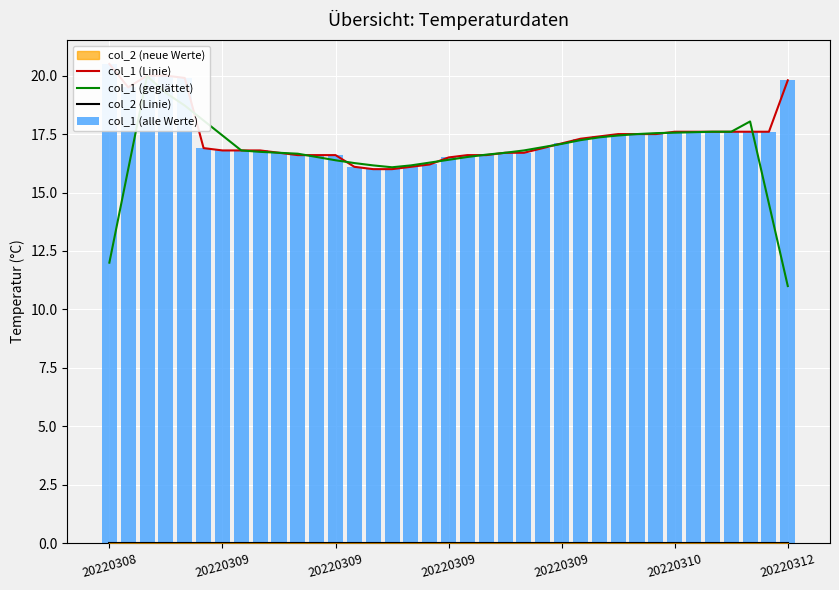

Is the value of col_2 (Linie) at 25 greater than the value of col_1 (alle Werte) at 10?

No